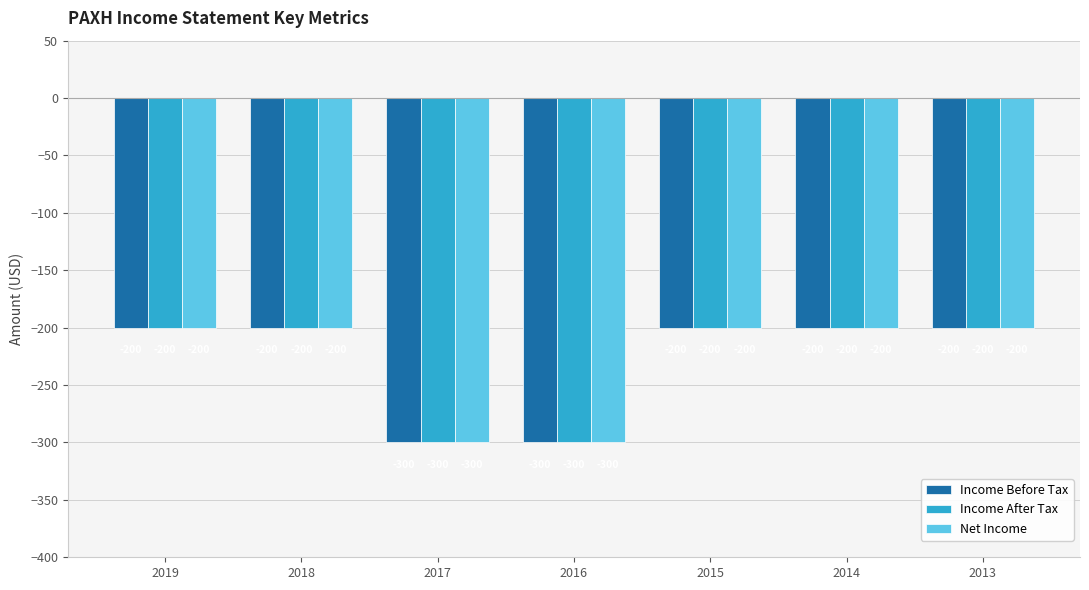

Is it true that Net Income equals -300 at 2017?

True